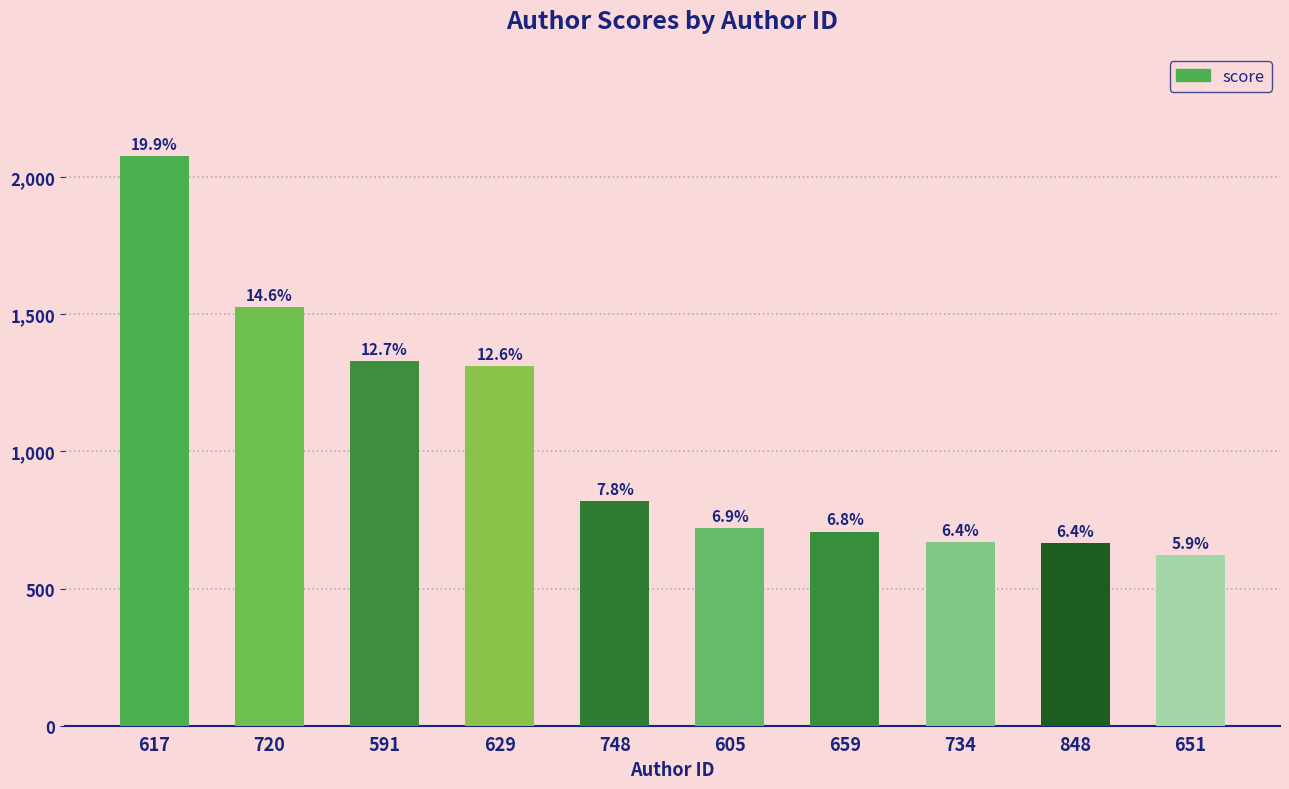

What is the label of the 9th bar from the right?

720